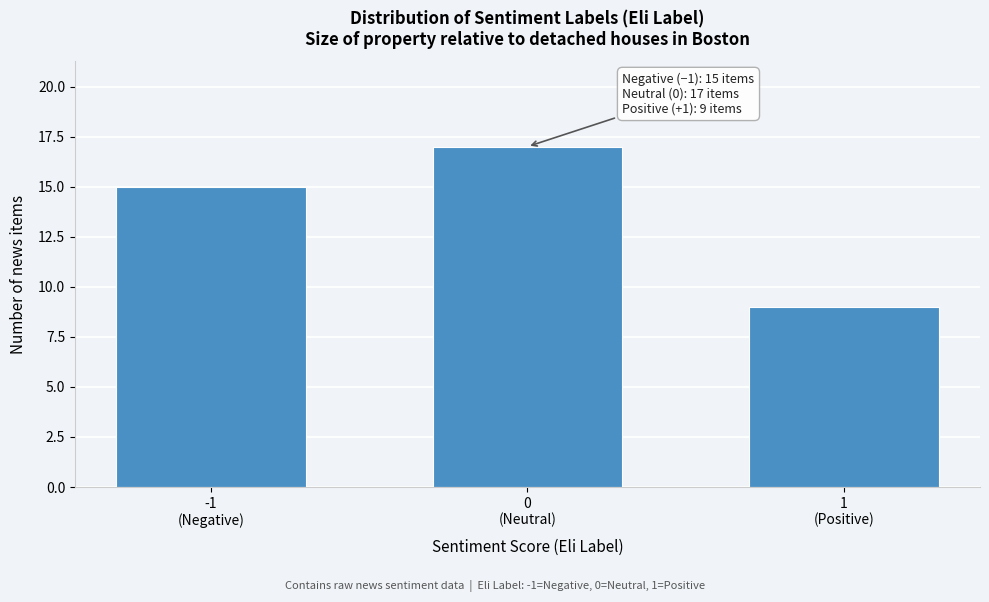

Reading right to left, extract all data points from this chart.

9	17	15